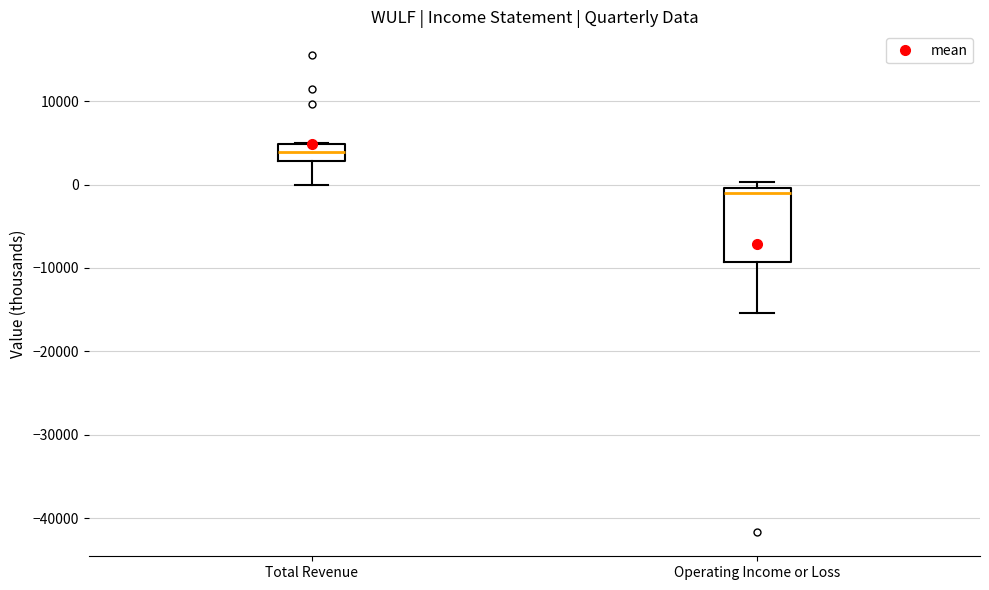

Which box has the lowest median line?

Operating Income or Loss